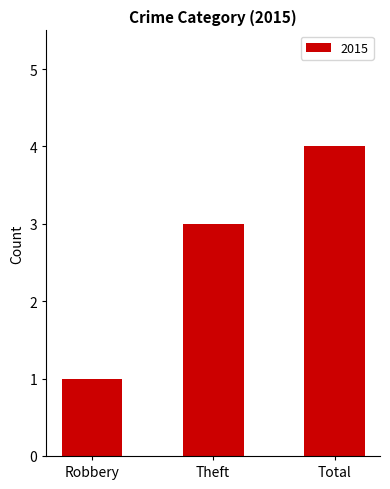

What is the sum of all values?

8